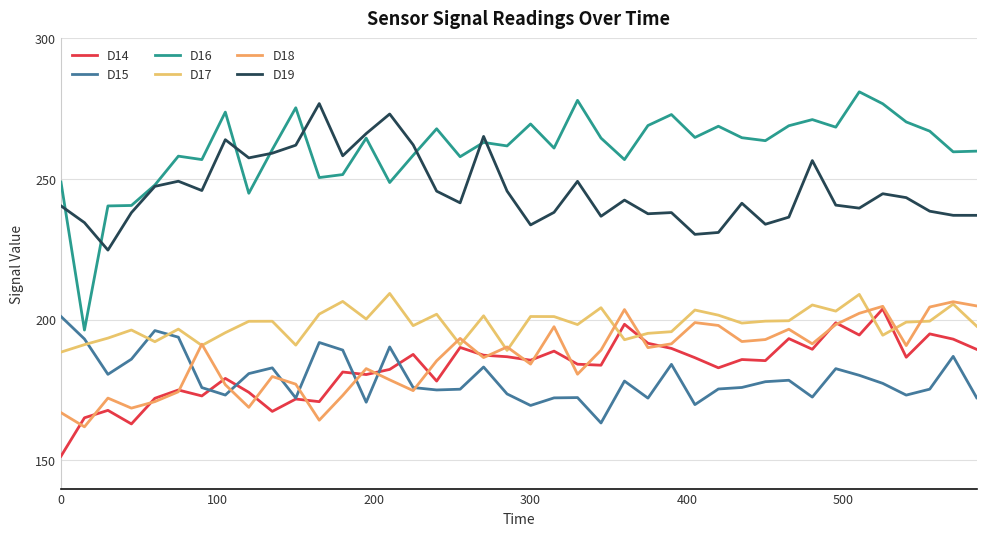

Does the chart display data point markers on the line(s)?

No